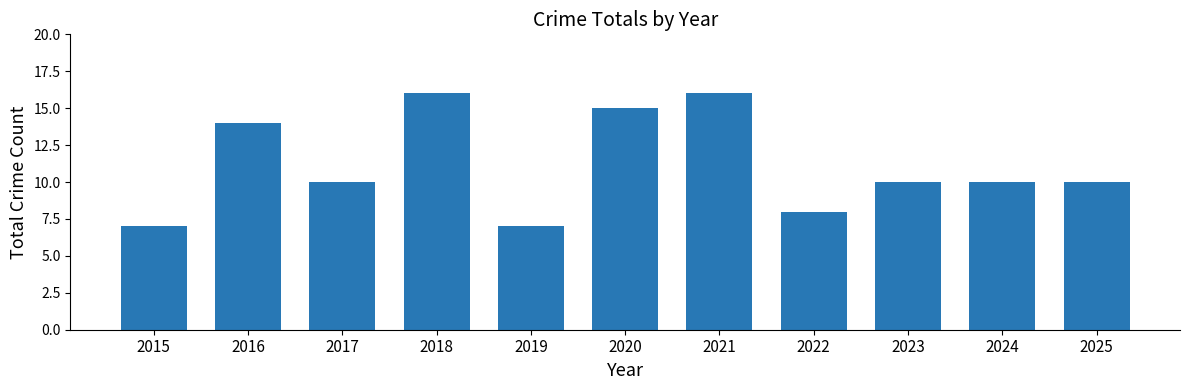

The chart shows a value of 16 at 2021. True or false?

True